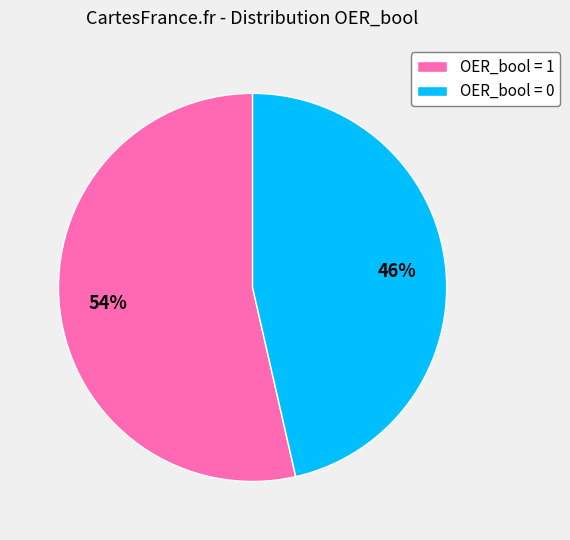

Combined, do OER_bool = 0 and OER_bool = 1 account for over 50%?

Yes